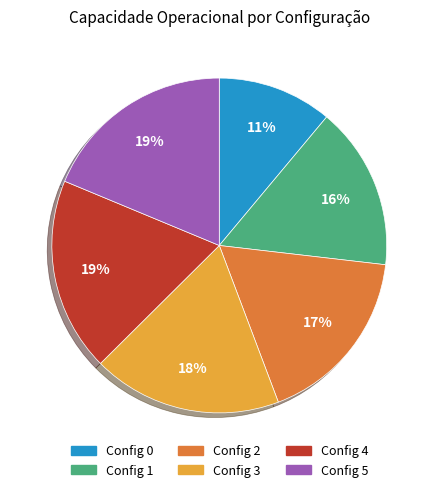

Which has a higher value, Config 2 or Config 3?

Config 3